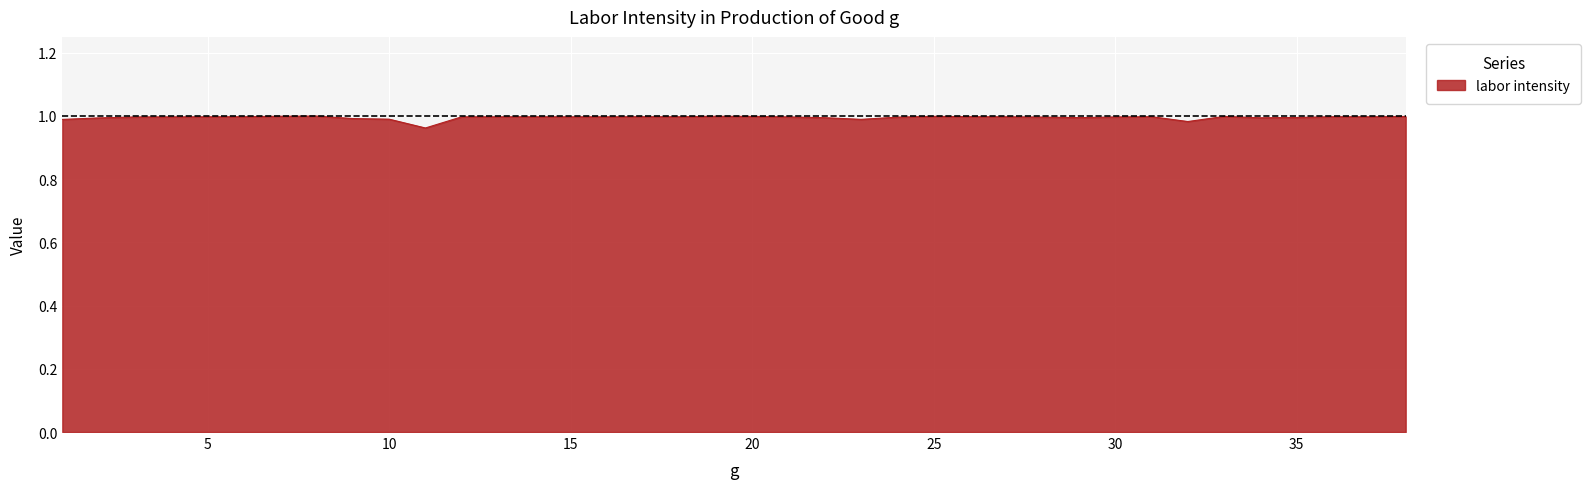

Rank the categories by value from lowest to highest.

11, 32, 1, 23, 10, 9, 2, 34, 22, 29, 35, 24, 28, 30, 3, 21, 4, 15, 12, 16, 13, 14, 27, 5, 37, 18, 6, 36, 17, 26, 31, 38, 33, 20, 25, 19, 7, 8